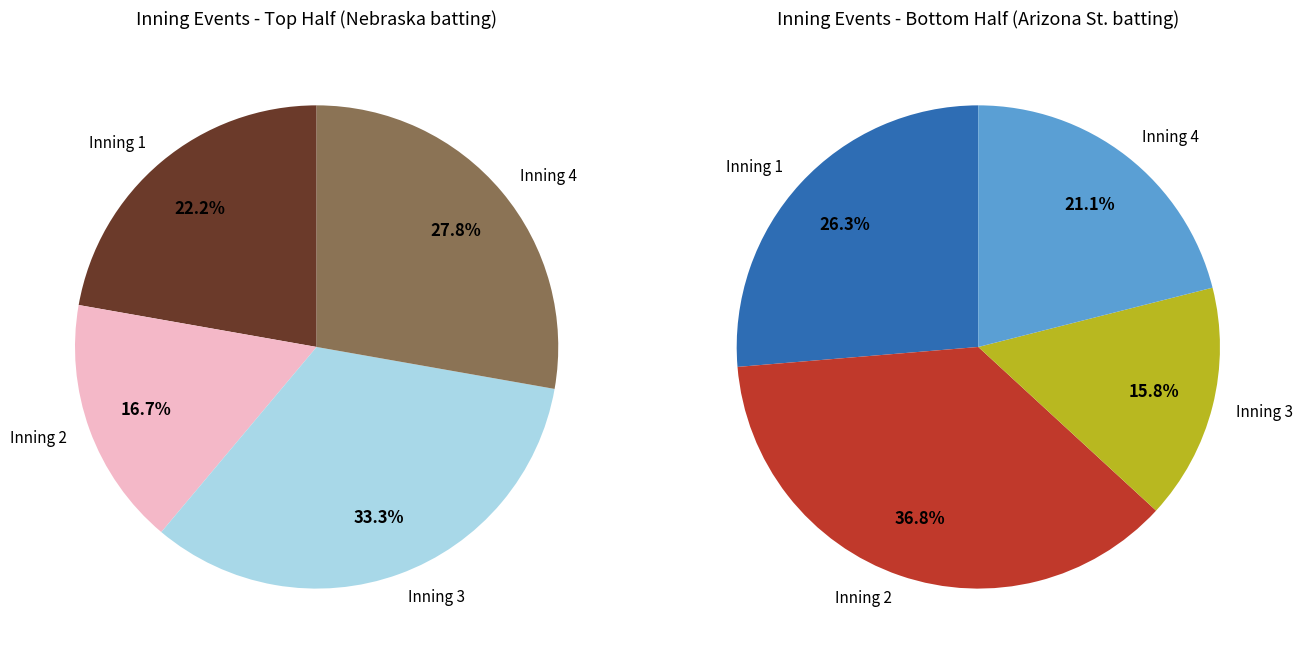

Which series has the widest spread of values?

right_values